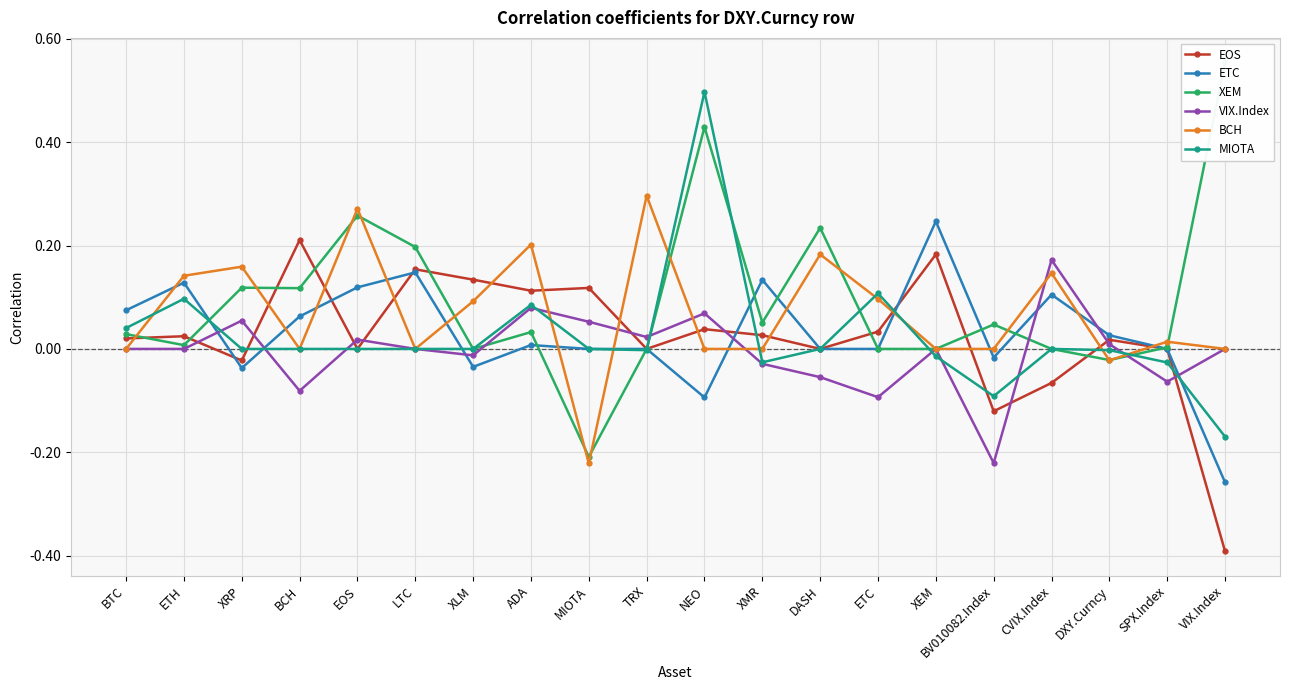

Where is the first local minimum for EOS?

XRP